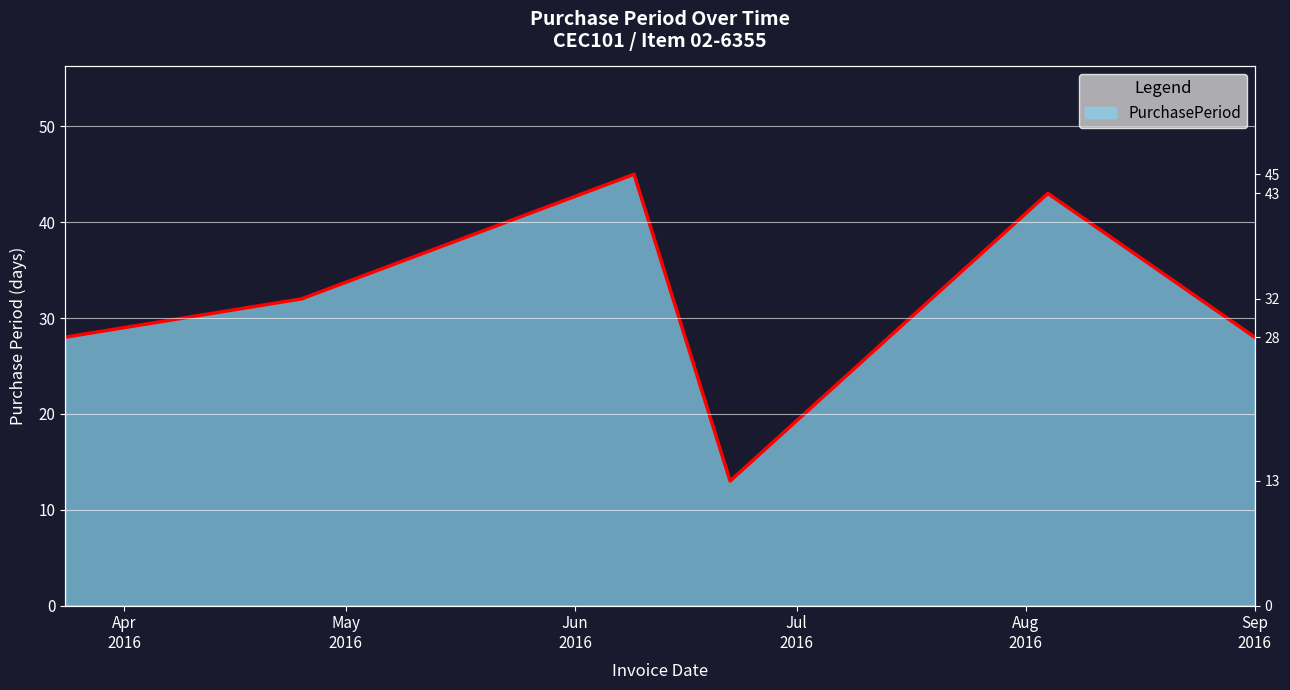

Where is the first local maximum?

2016-06-09